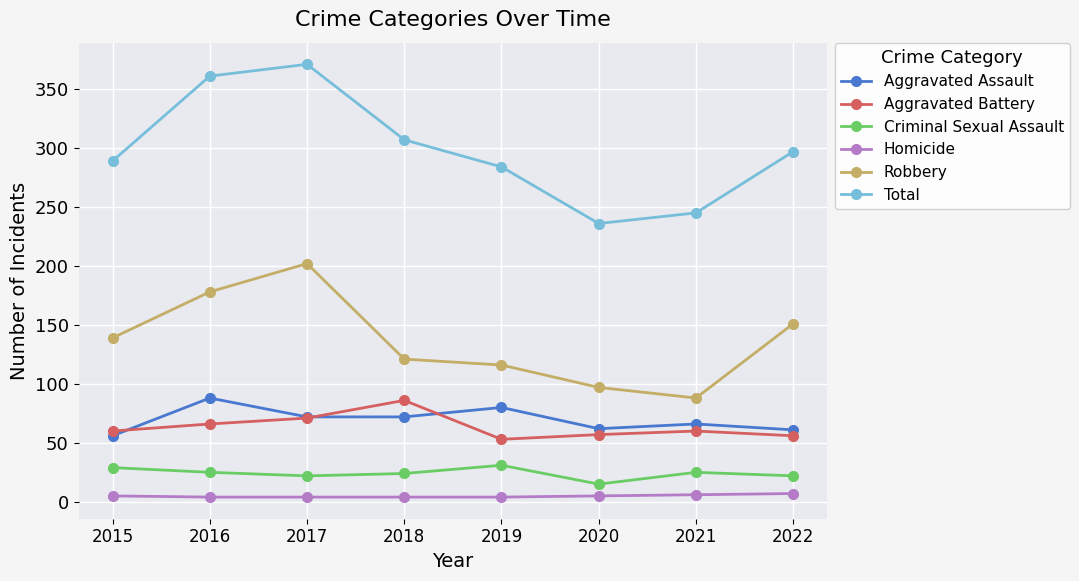

What is the value of the Criminal Sexual Assault point at the 6th from the left?

15